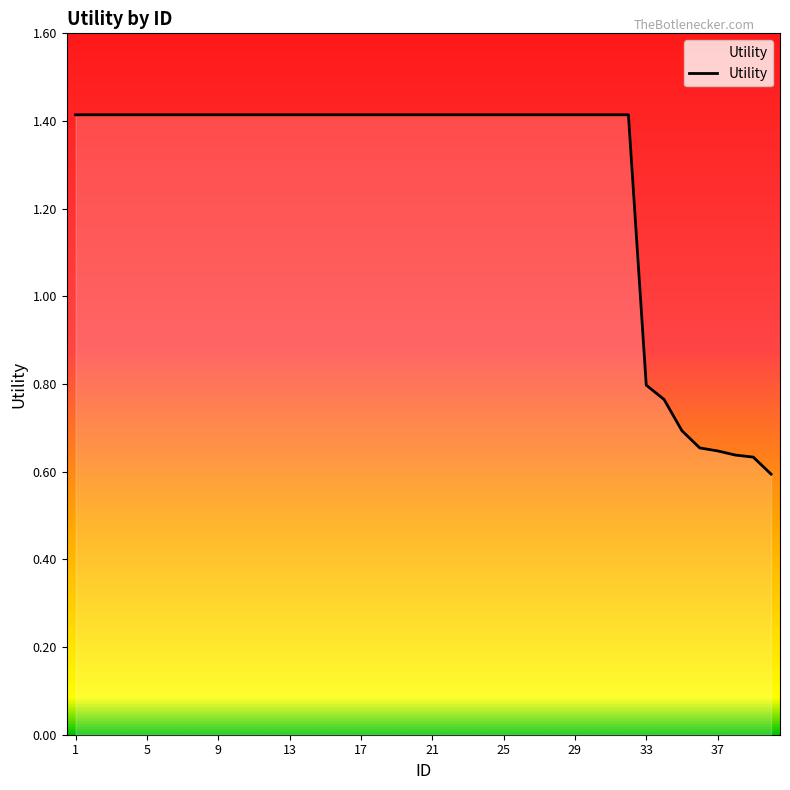

How many values are between 1 and 2?

32